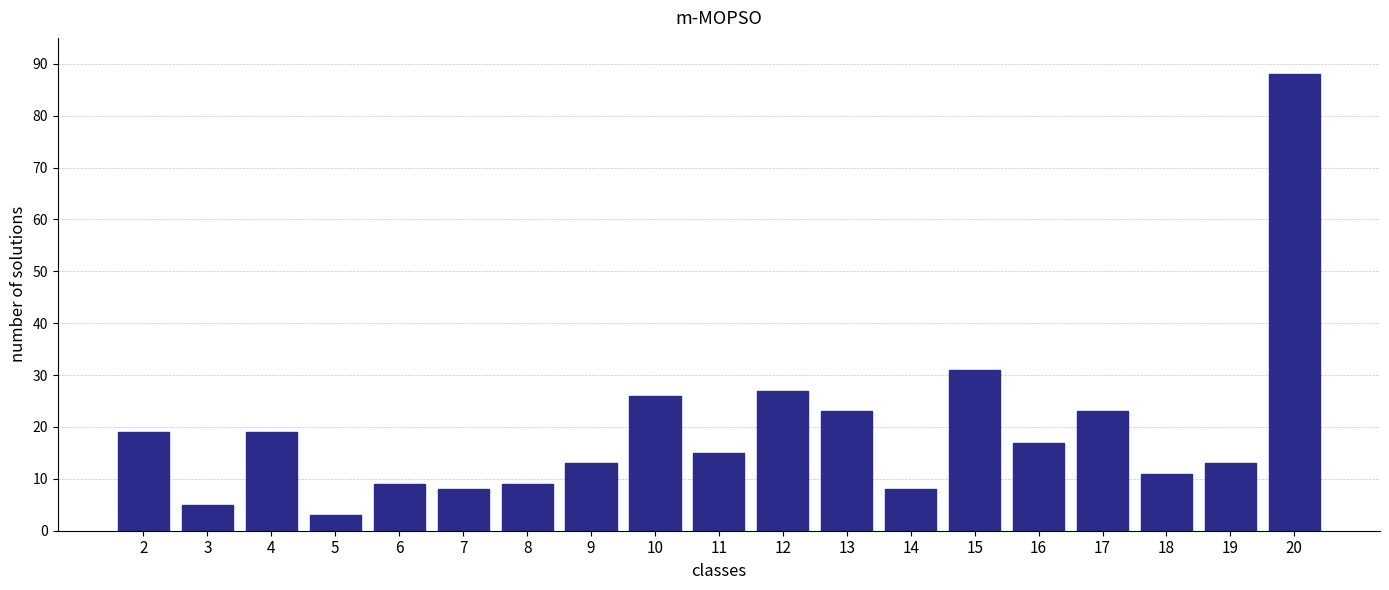

Reading right to left, extract all data points from this chart.

20=88	19=13	18=11	17=23	16=17	15=31	14=8	13=23	12=27	11=15	10=26	9=13	8=9	7=8	6=9	5=3	4=19	3=5	2=19